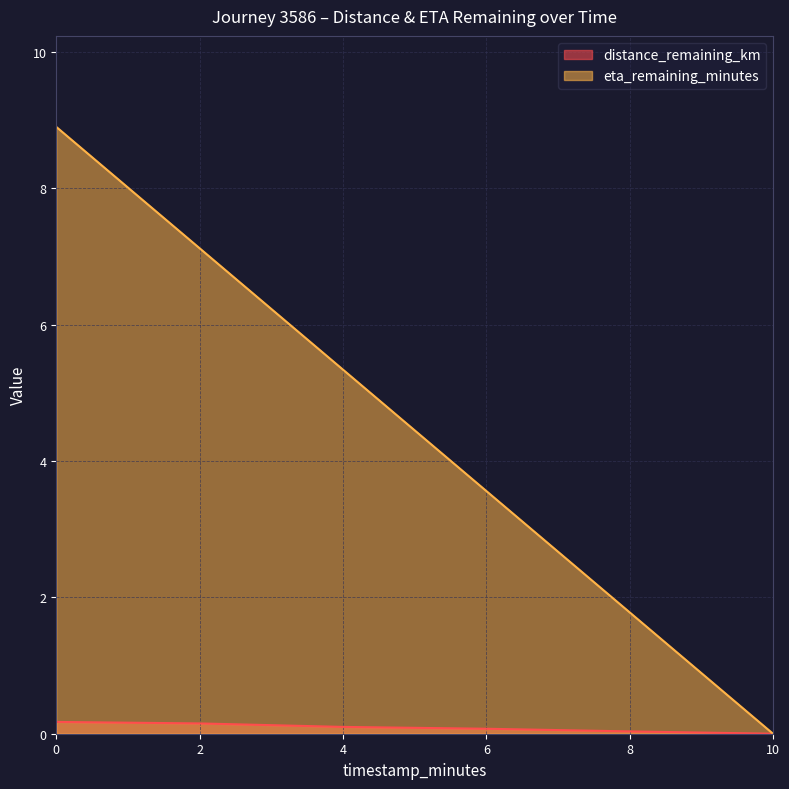

Is it true that eta_remaining_minutes equals 1.8 at 8?

True